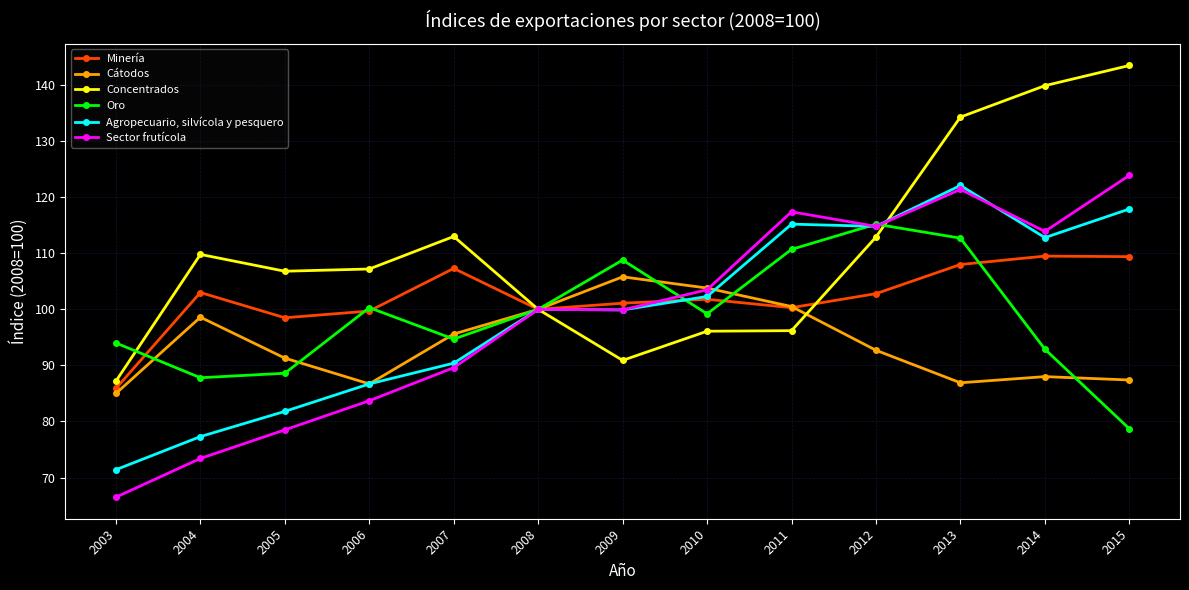

The value of Agropecuario, silvícola y pesquero at 2009 is 99.9. True or false?

True